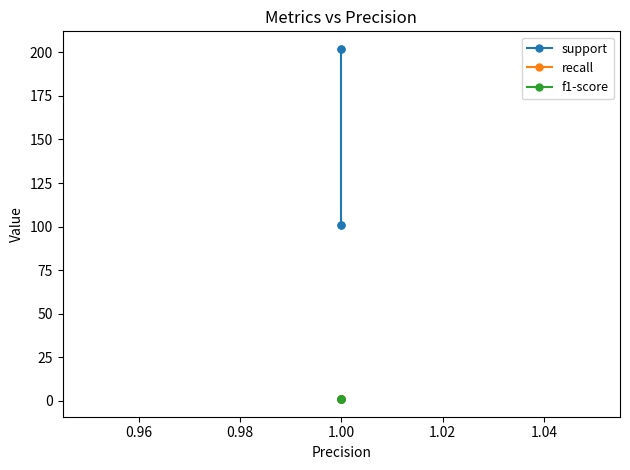

True or false: recall and f1-score cross at least once.

False